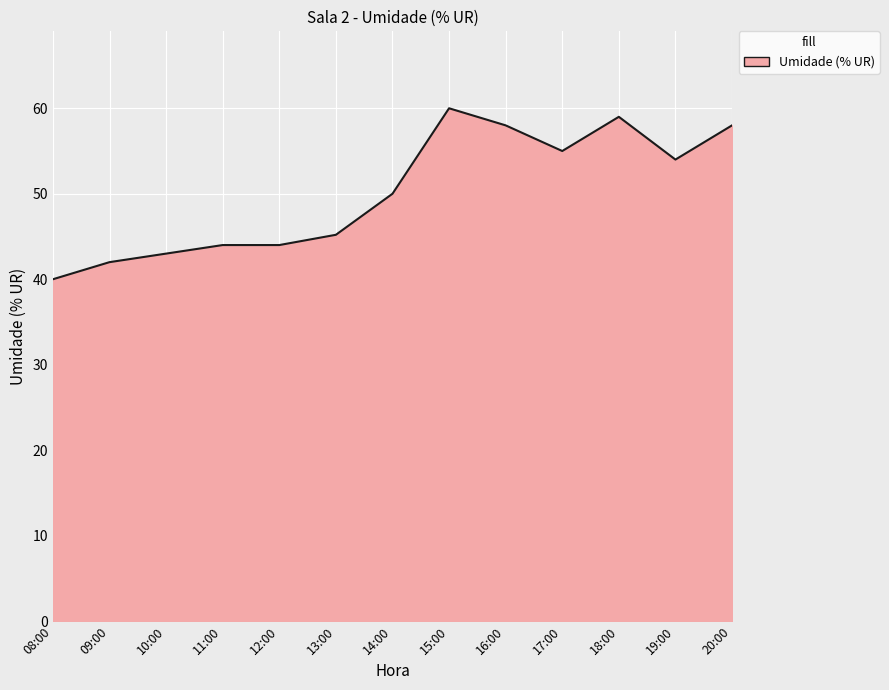

The chart shows a value of 26.2 at 08:00. True or false?

False